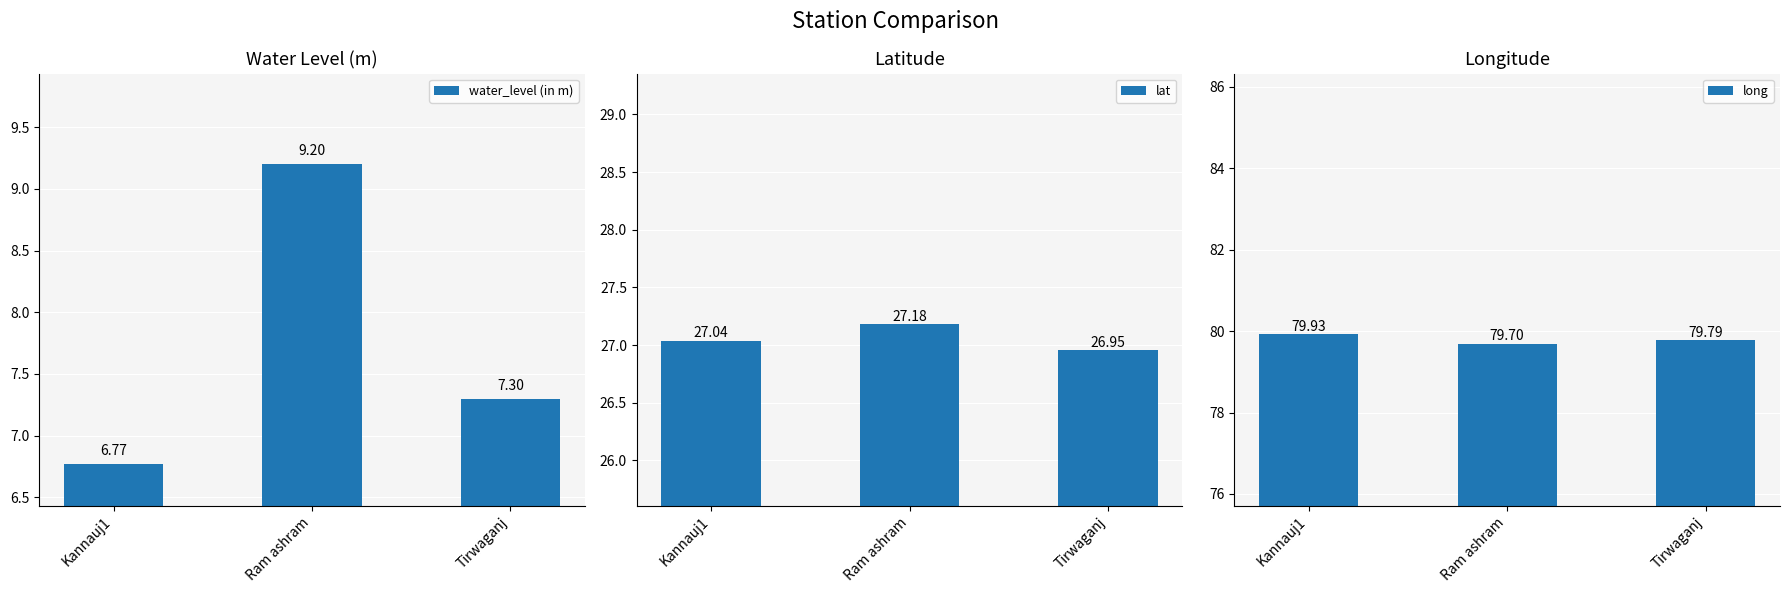

What value does the lat series have at Ram ashram?

27.2